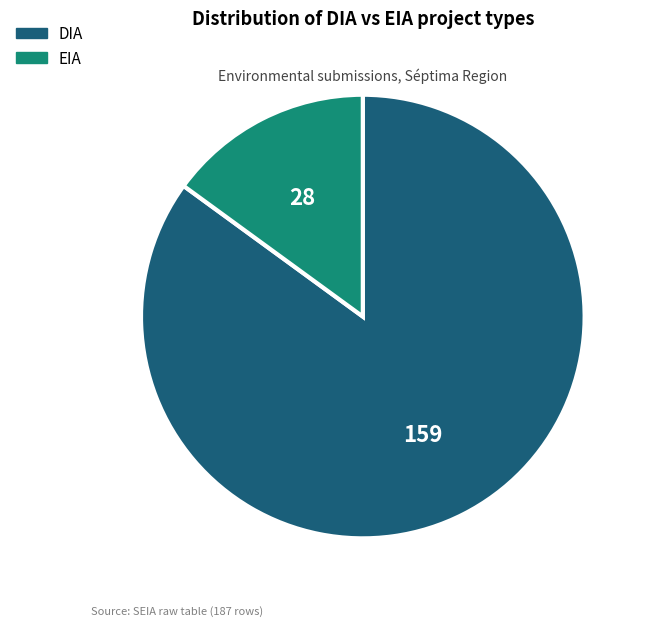

True or false: EIA accounts for 15% of the total.

True